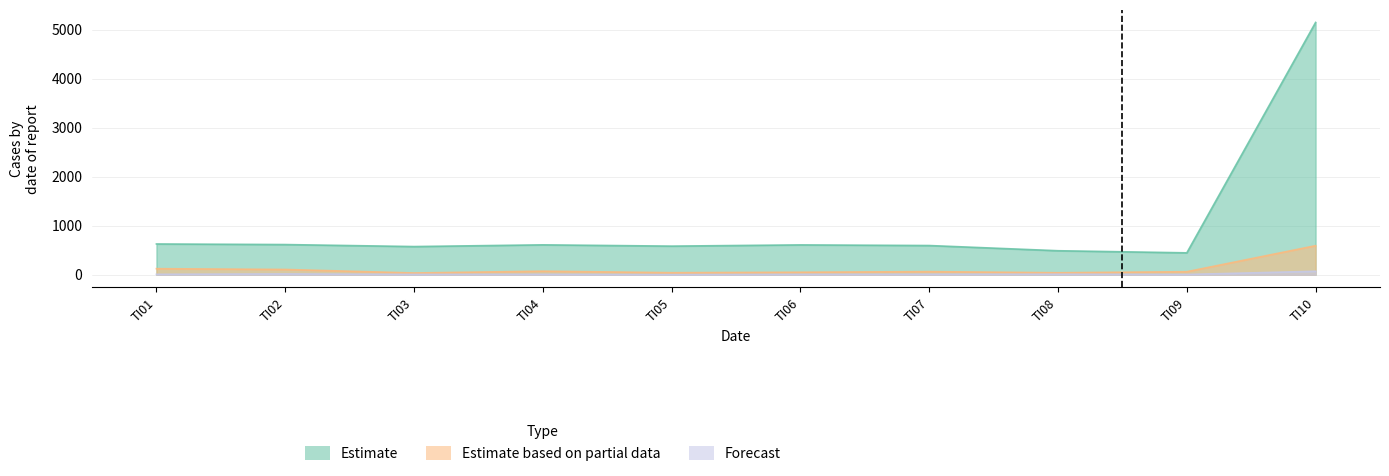

At which category is the sum across all series the highest?

TI10